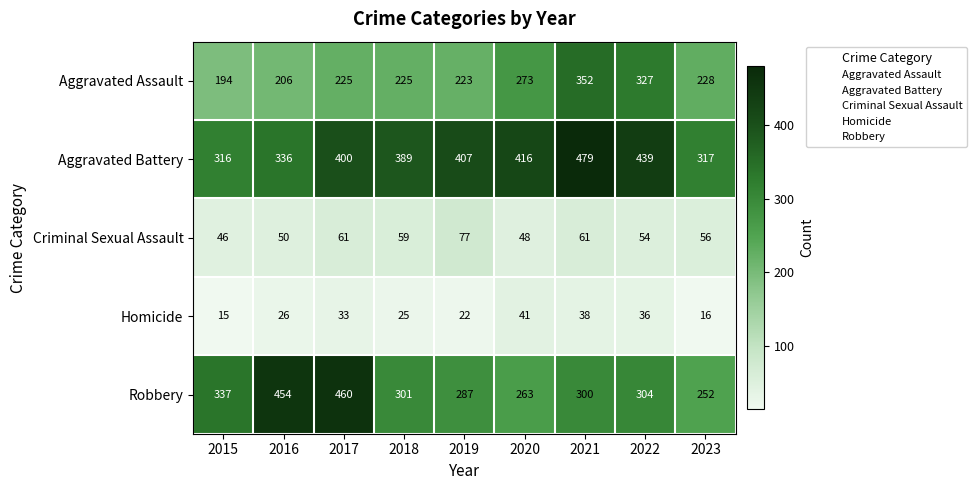

What is the spread (max minus min) of values at 2019?

385